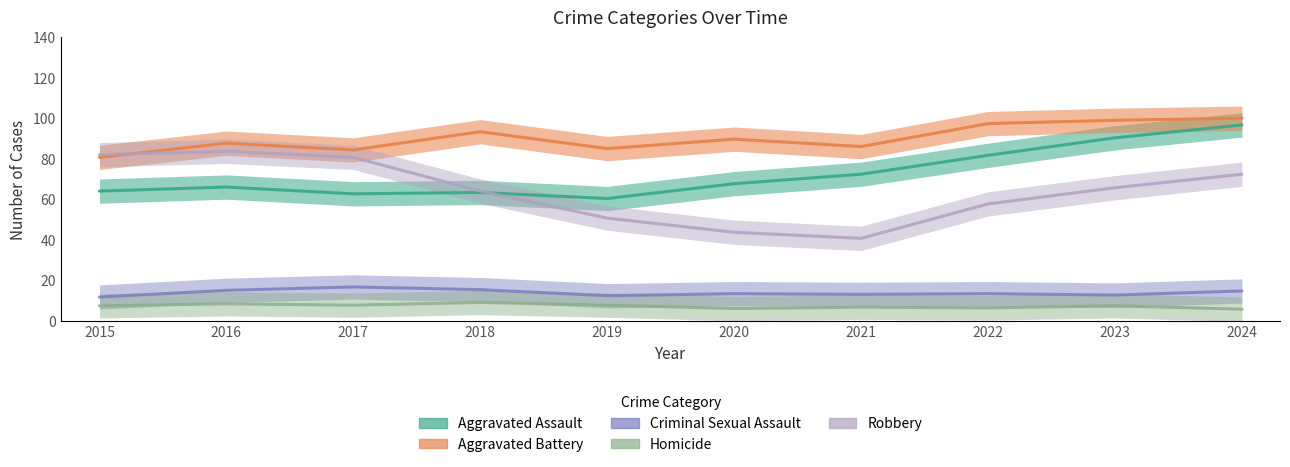

How many interior local valleys does the Criminal Sexual Assault series have?

1